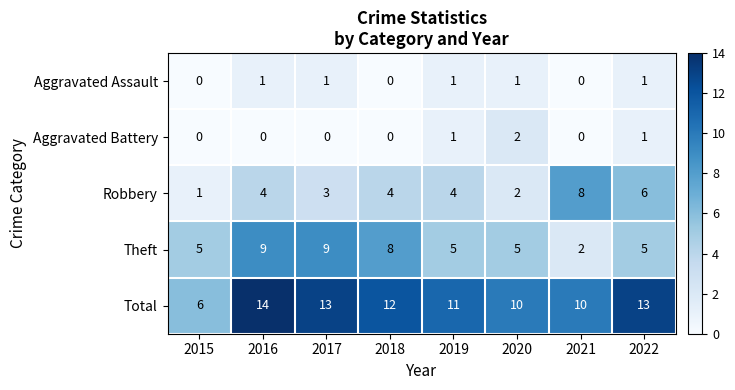

Rank the series at 2016 from lowest to highest value.

Aggravated Battery, Aggravated Assault, Robbery, Theft, Total